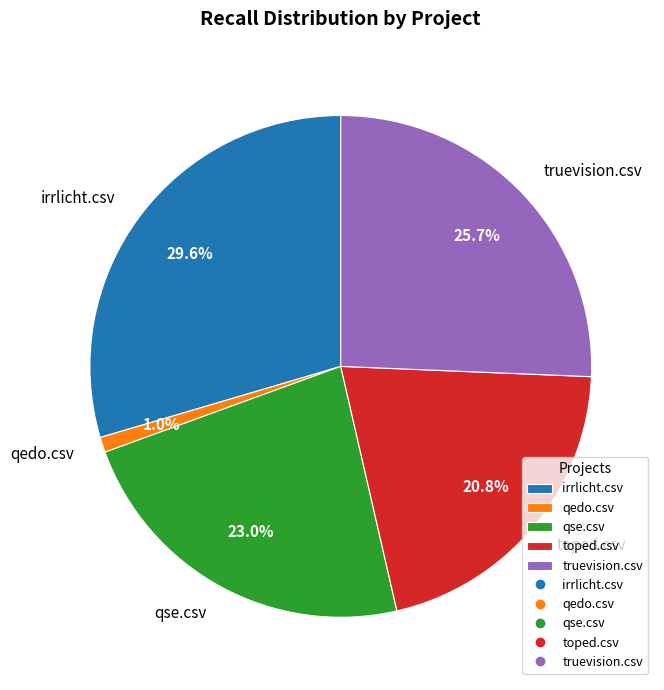

Which category has the smallest portion of the pie?

qedo.csv